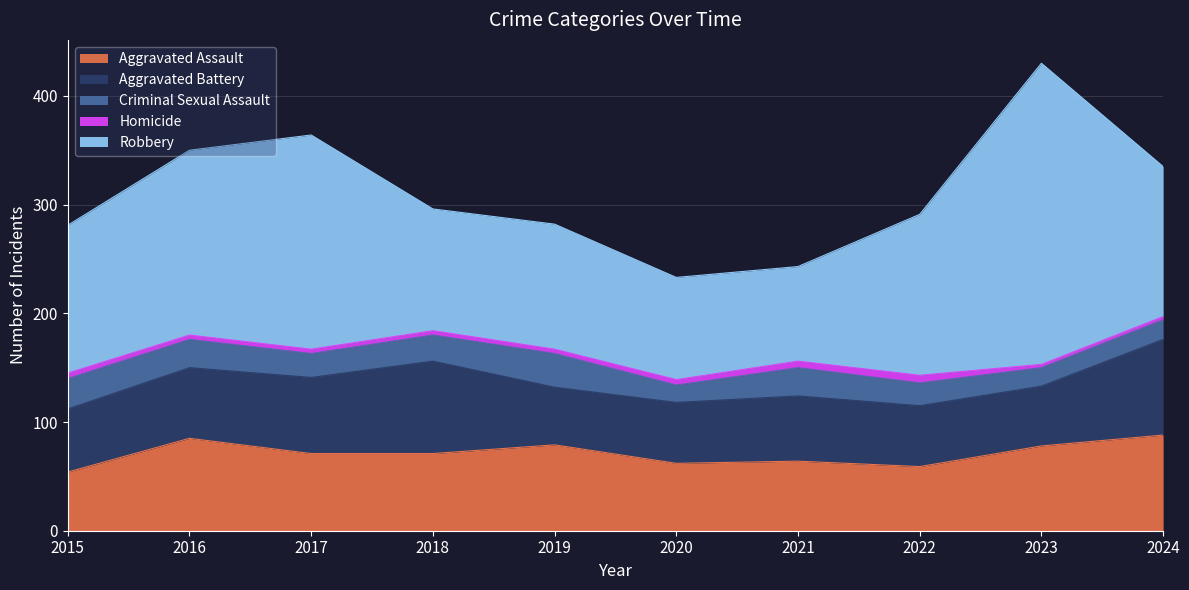

In Homicide, how many points are higher than both neighbors (excluding endpoints)?

1